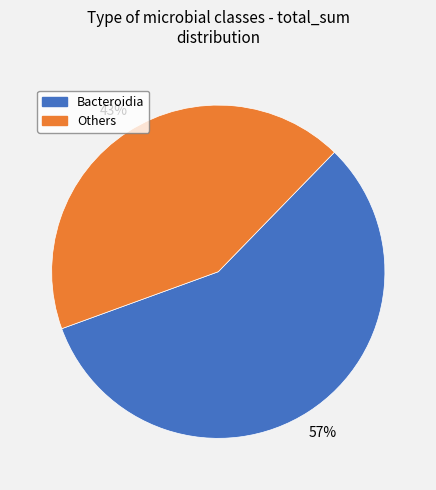

To the nearest percent, what is the difference between the largest and smallest slice percentages?

14%